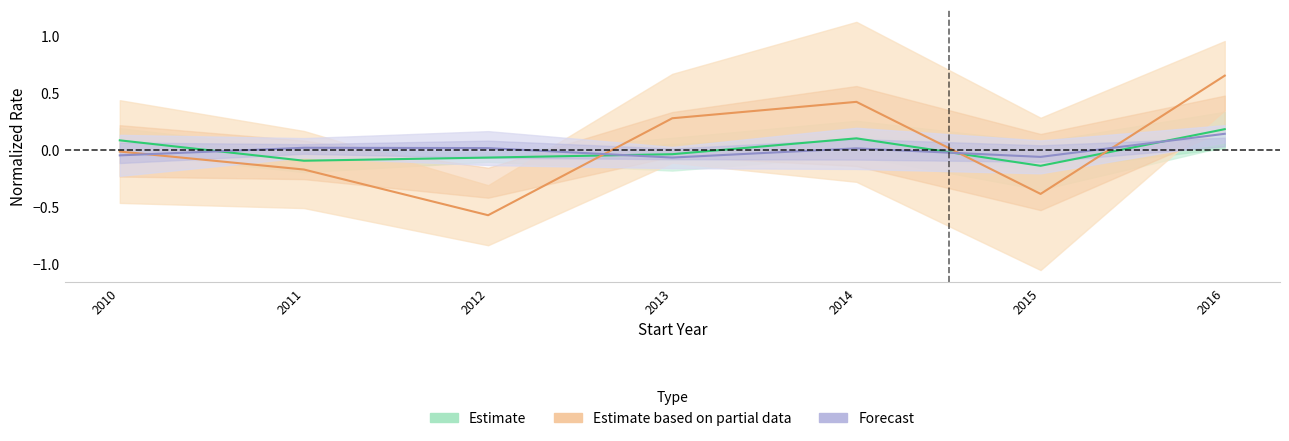

What is the difference between the highest and lowest values at 2013?

0.3